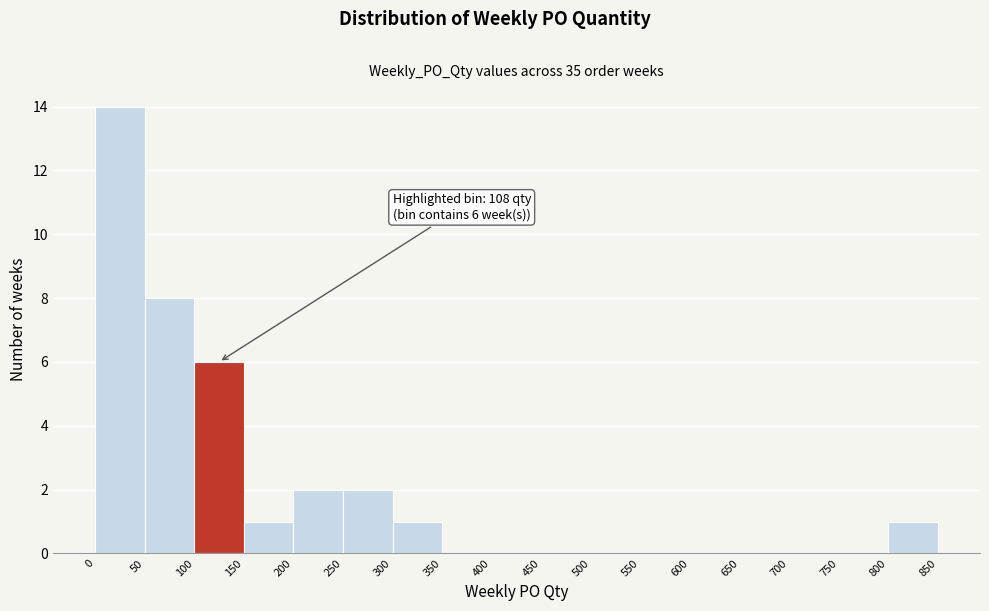

Over which range of the x-axis is the bar tallest?

0 to 50